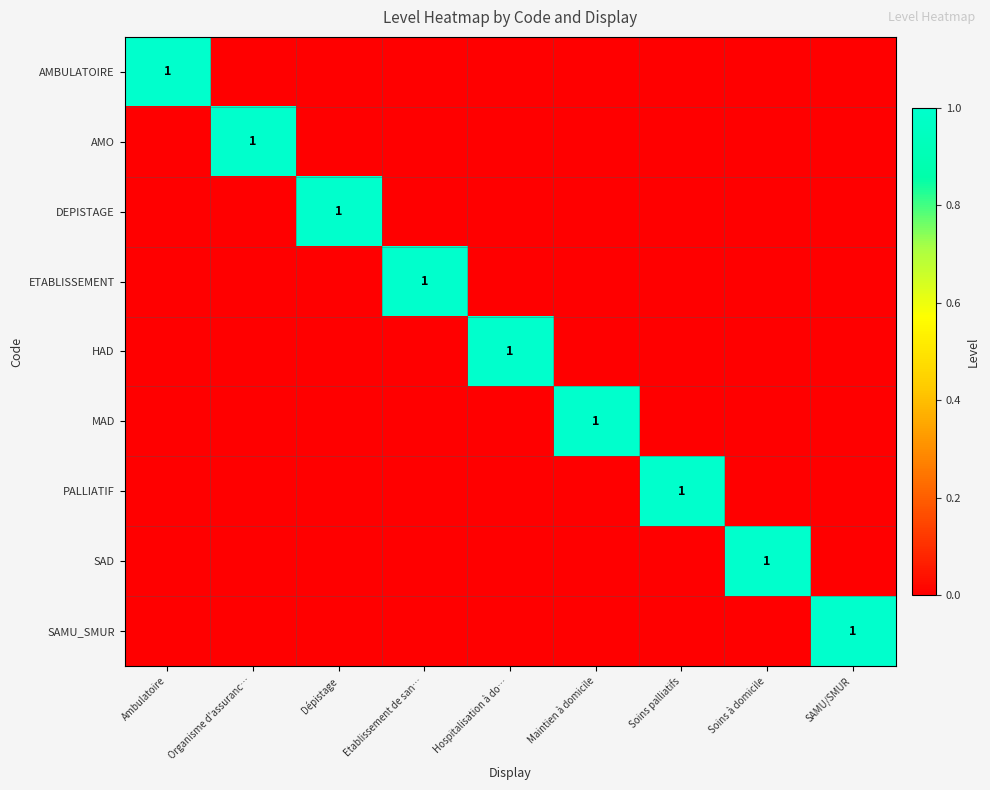

The value of DEPISTAGE at Organisme d'assuranc… is 0. True or false?

False